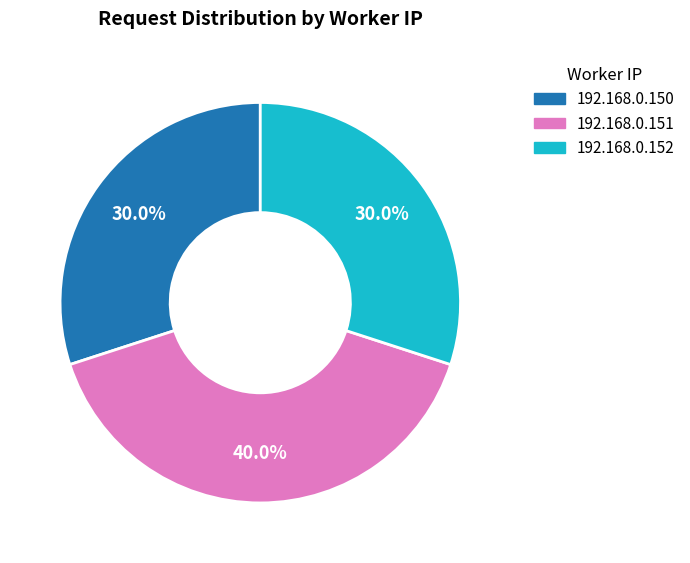

To the nearest percent, what is the combined percentage of 192.168.0.150 and 192.168.0.151?

70%